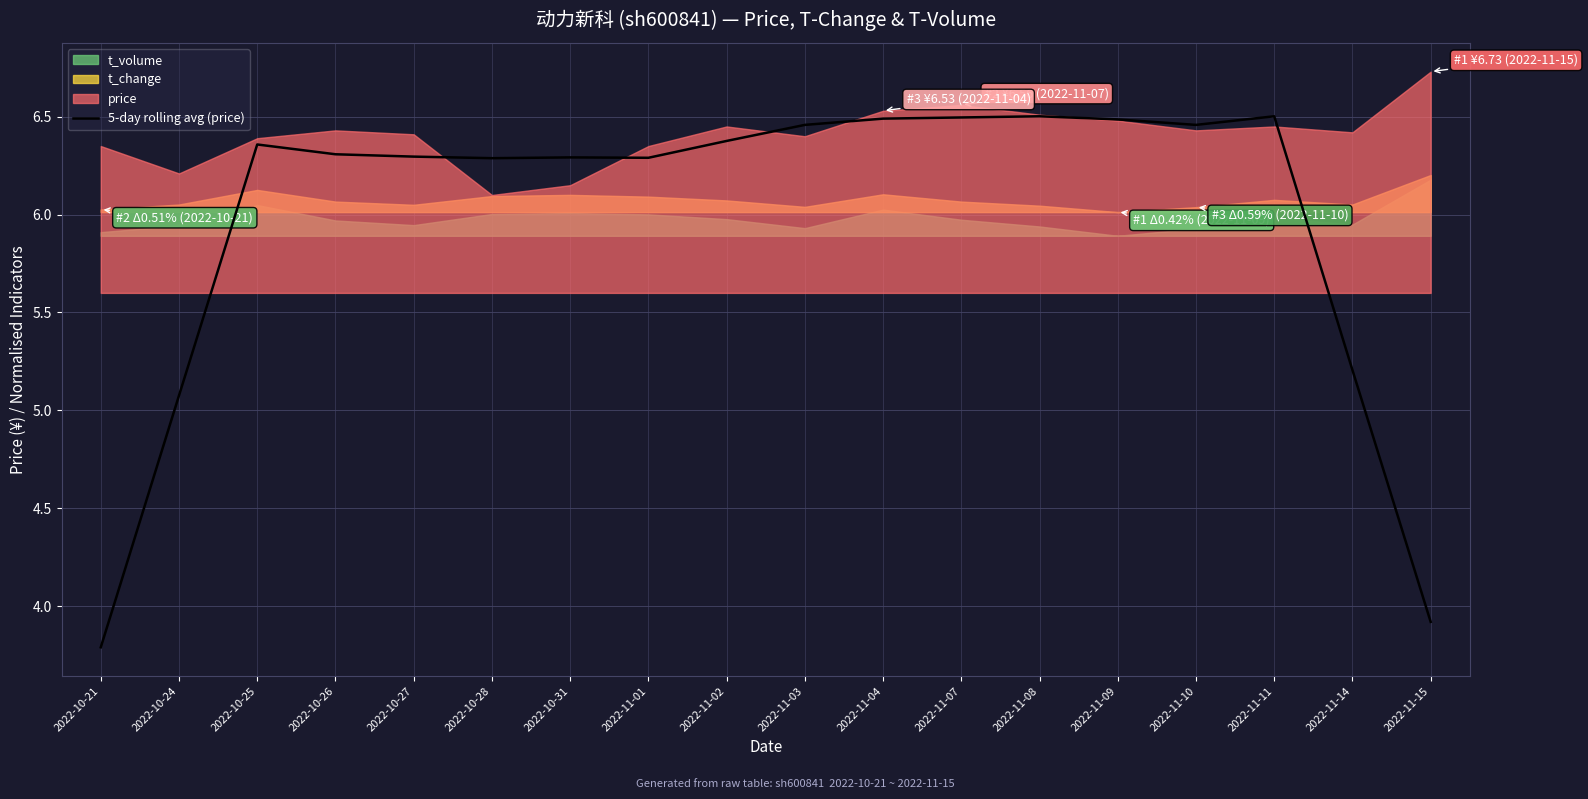

Reading left to right, what are all the values shown in this chart?

3.8	5.1	6.4	6.3	6.3	6.3	6.3	6.3	6.4	6.5	6.5	6.5	6.5	6.5	6.5	6.5	5.2	3.9